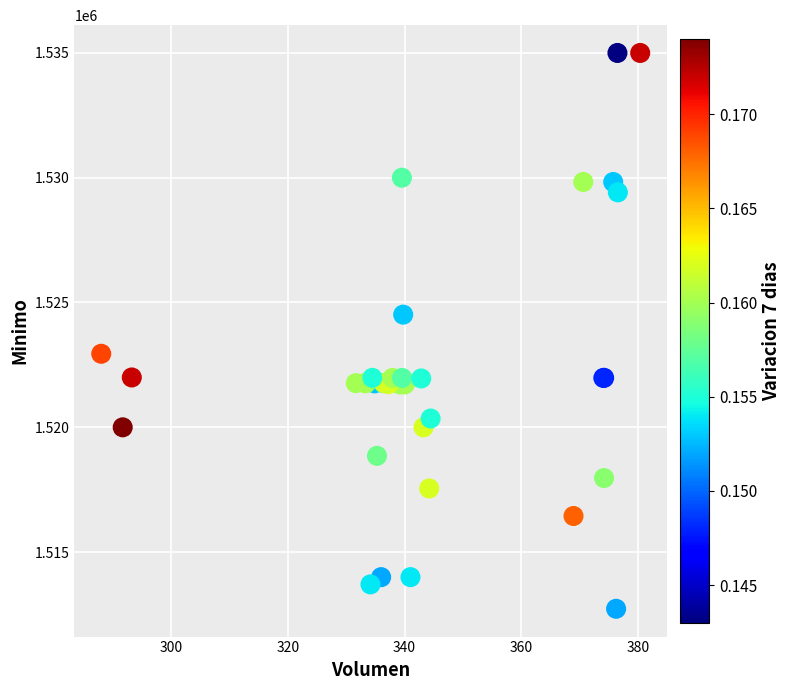

What Y value in the scatter plot is closest to 1523862?

1524513